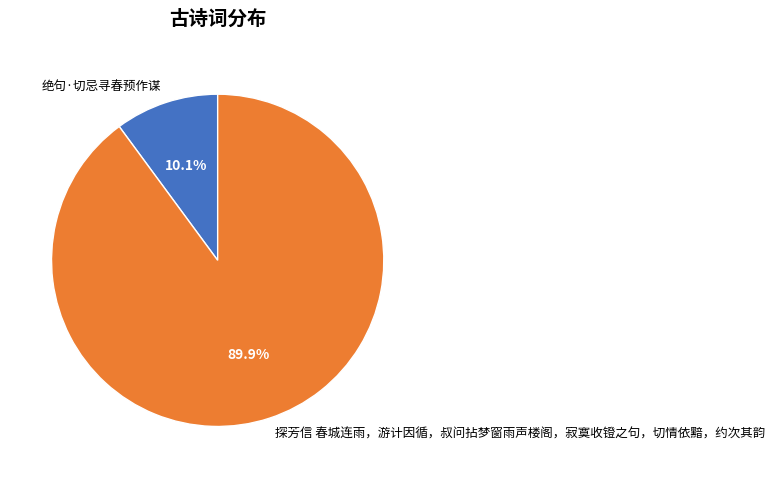

The 探芳信 春城连雨，游计因循，叔问拈梦窗雨声楼阁，寂寞收镫之句，切情依黯，约次其韵 slice represents 90% of the pie. True or false?

True